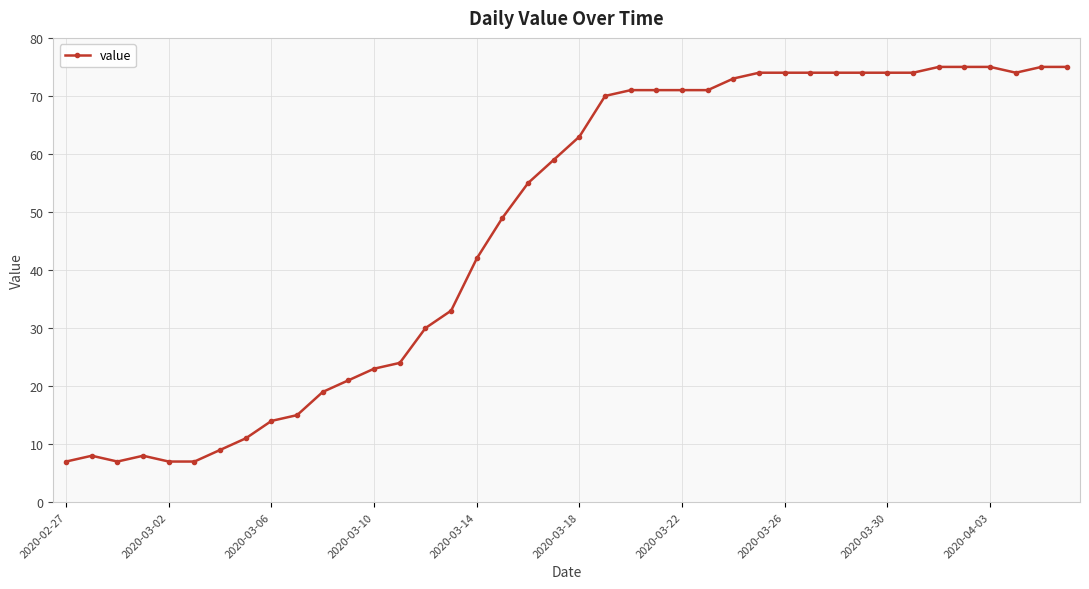

What is the sum of all values?

1905